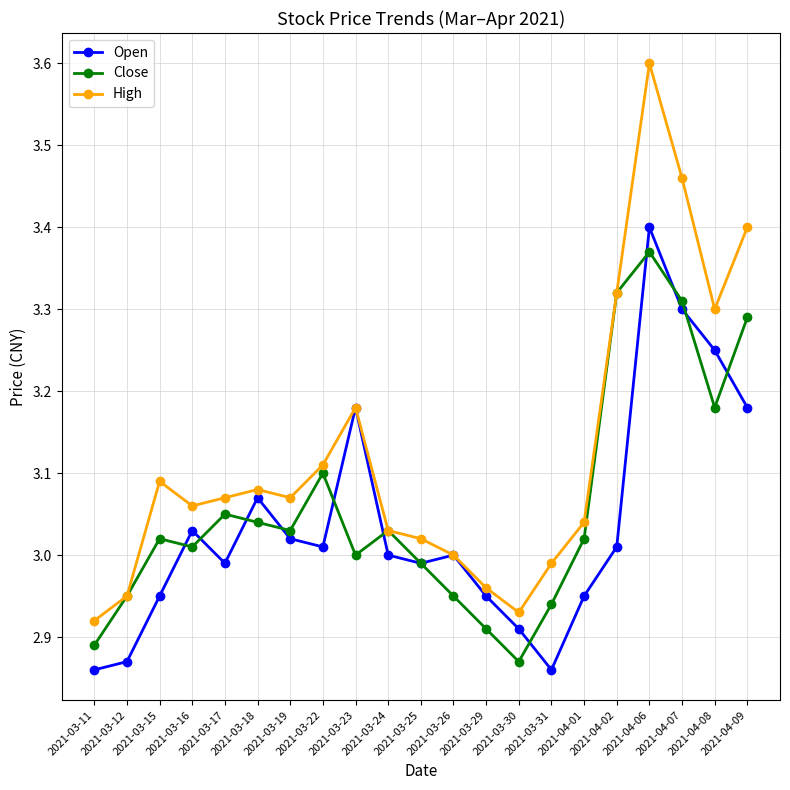

Which series has the widest spread of values?

High